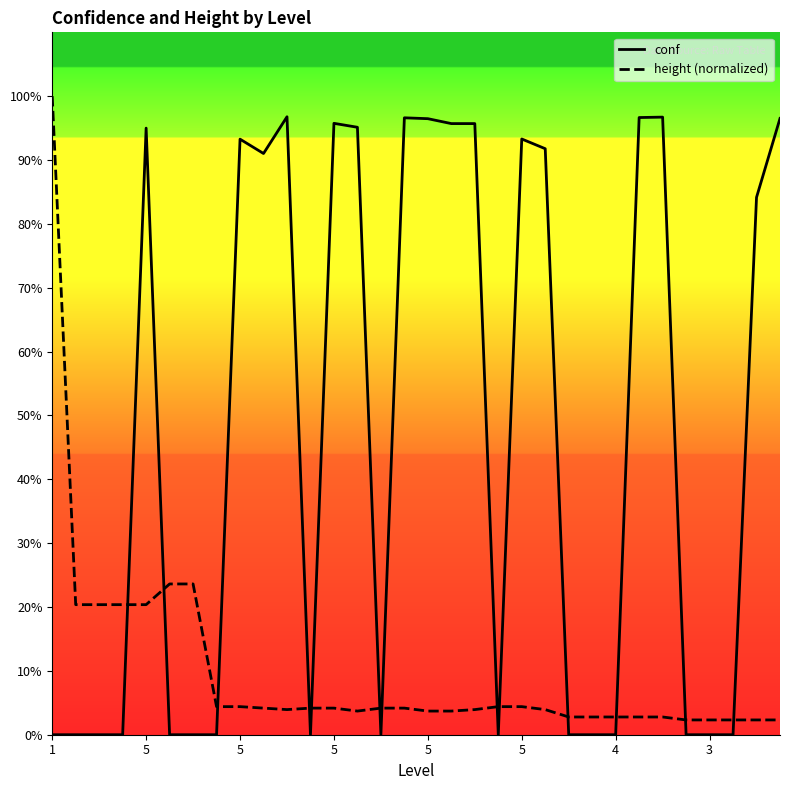

Does the chart have visible grid lines?

No